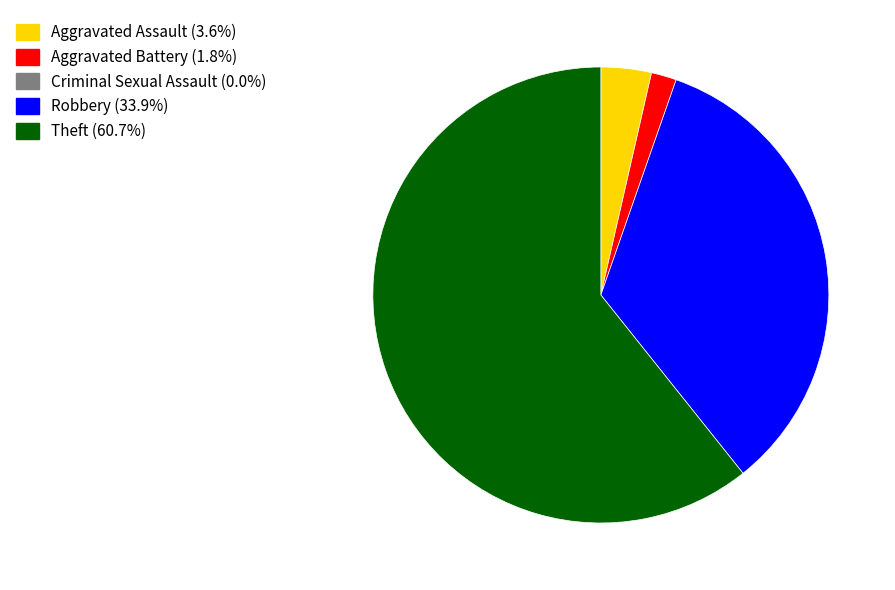

Count the number of slices in the pie.

4